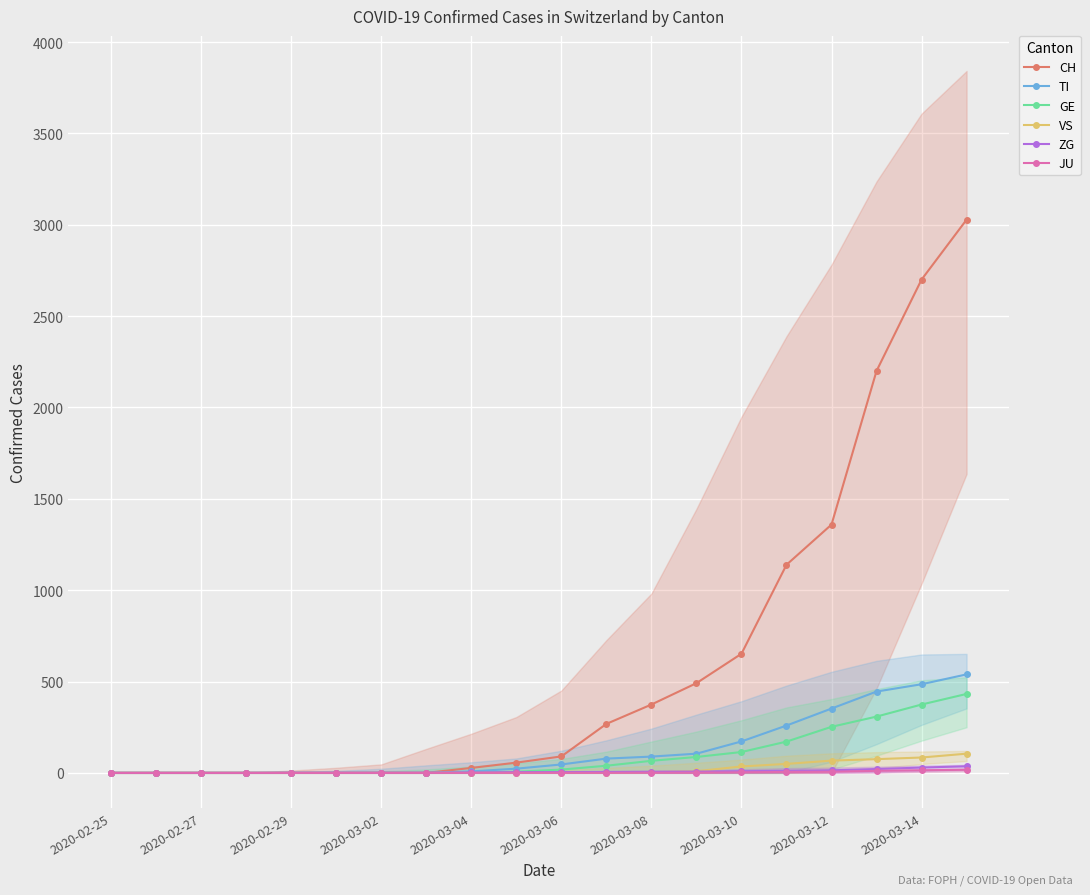

Is the value of ZG at 2020-03-06 greater than the value of GE at 2020-03-12?

No